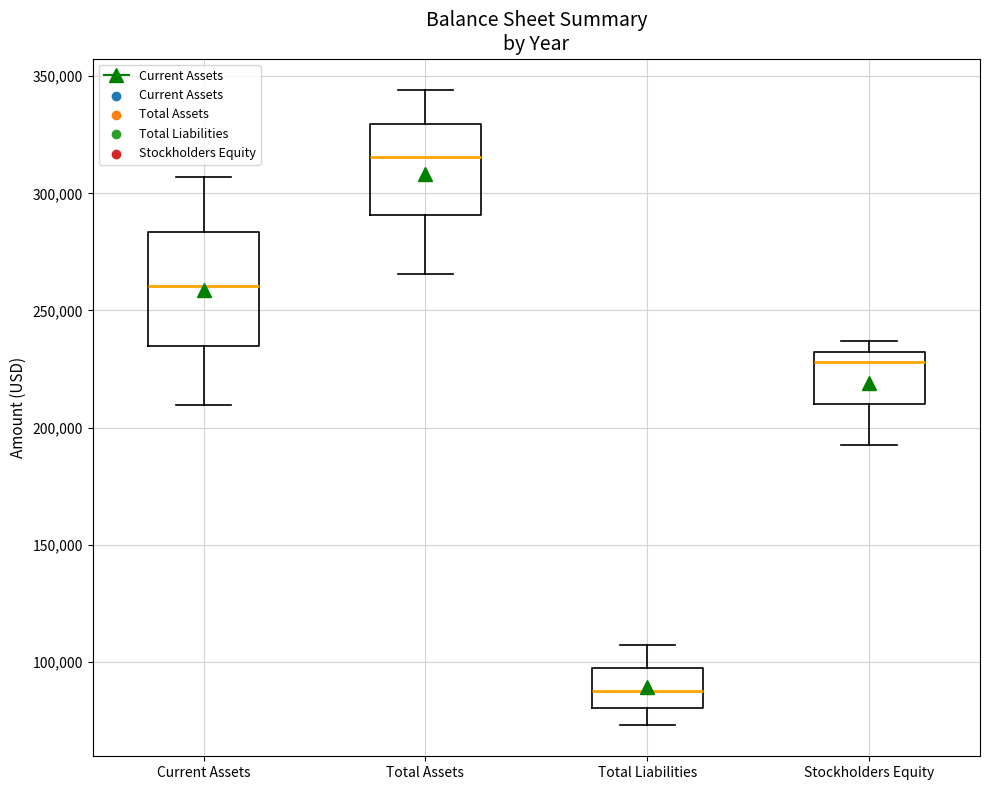

Reading left to right, transcribe this box plot: for each box, give where its median line is, the range the box spans, and where its two whiskers end, as read against the y-axis. The values are not printed on the chart, so give them approximately, as read against the axis.

Current Assets: median 260000, box 235000 to 285000, whiskers 210000 to 305000
Total Assets: median 315000, box 290000 to 330000, whiskers 265000 to 345000
Total Liabilities: median 85000, box 80000 to 95000, whiskers 75000 to 105000
Stockholders Equity: median 230000 (just below the box's upper edge), box 210000 to 230000, whiskers 190000 to 235000